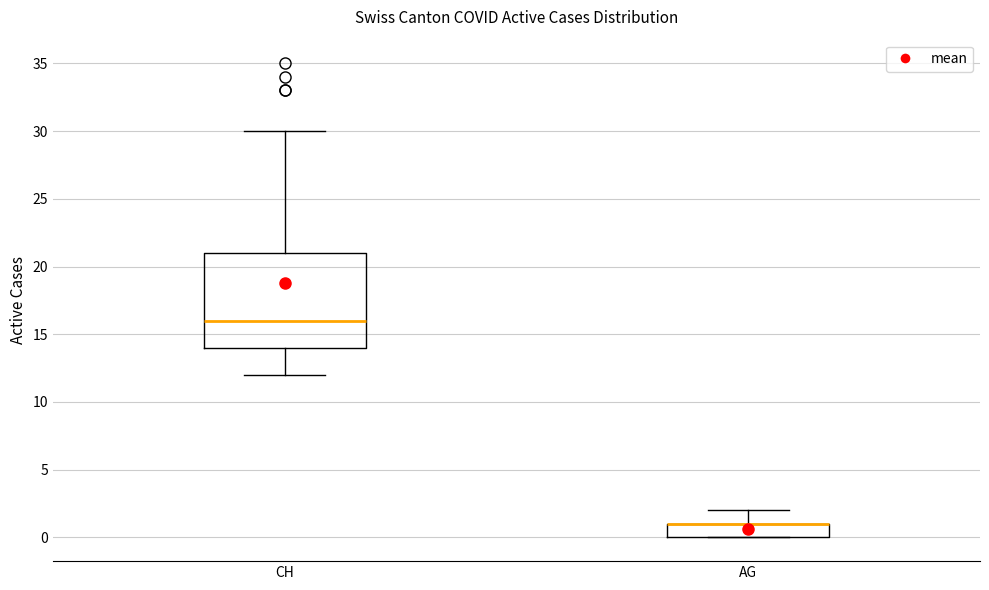

Where is the upper edge of the box for AG on the y-axis? The values are not printed on the chart, so give them approximately, as read against the axis.

1